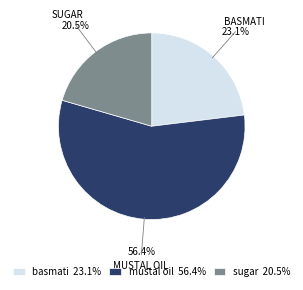

To the nearest percent, what is the combined percentage of basmati and sugar?

44%